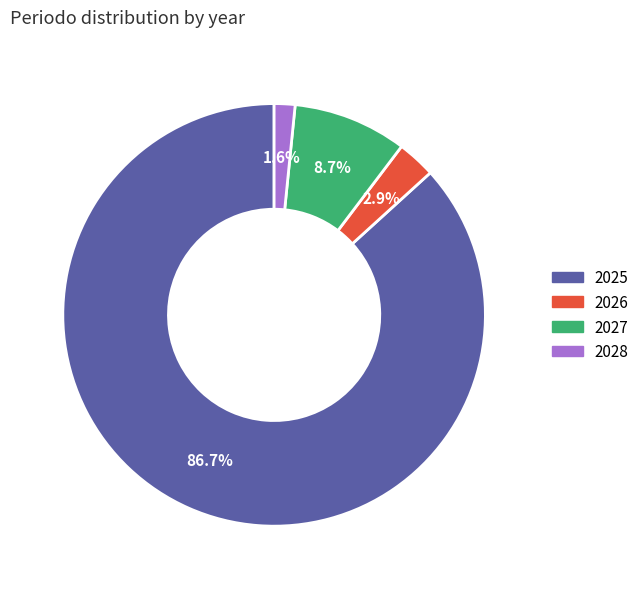

Count the number of slices in the pie.

4